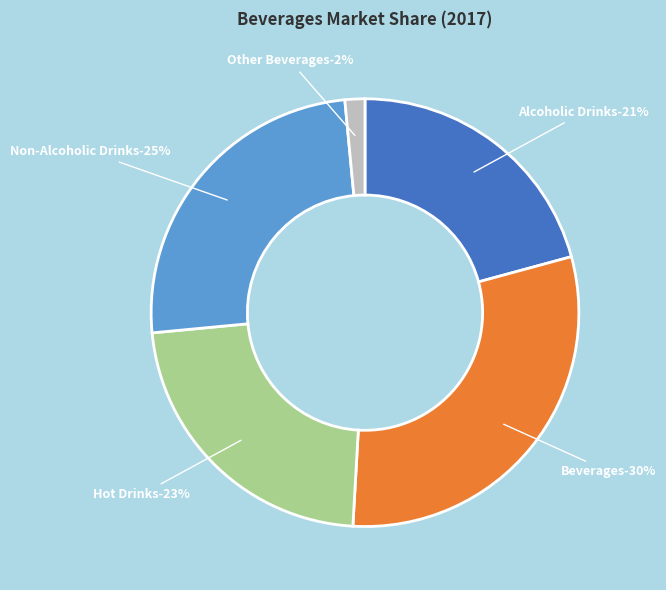

What is the largest slice in the pie chart?

Beverages